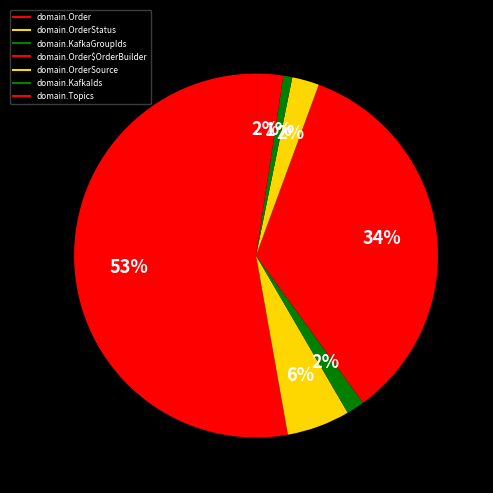

Which slice is the smallest?

domain.KafkaIds